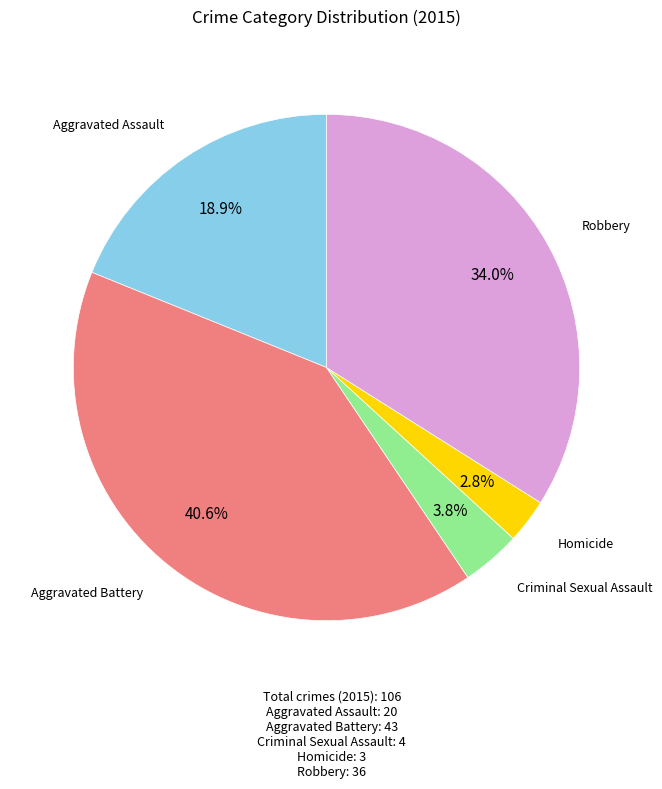

Is there any slice that represents more than half of the pie?

No